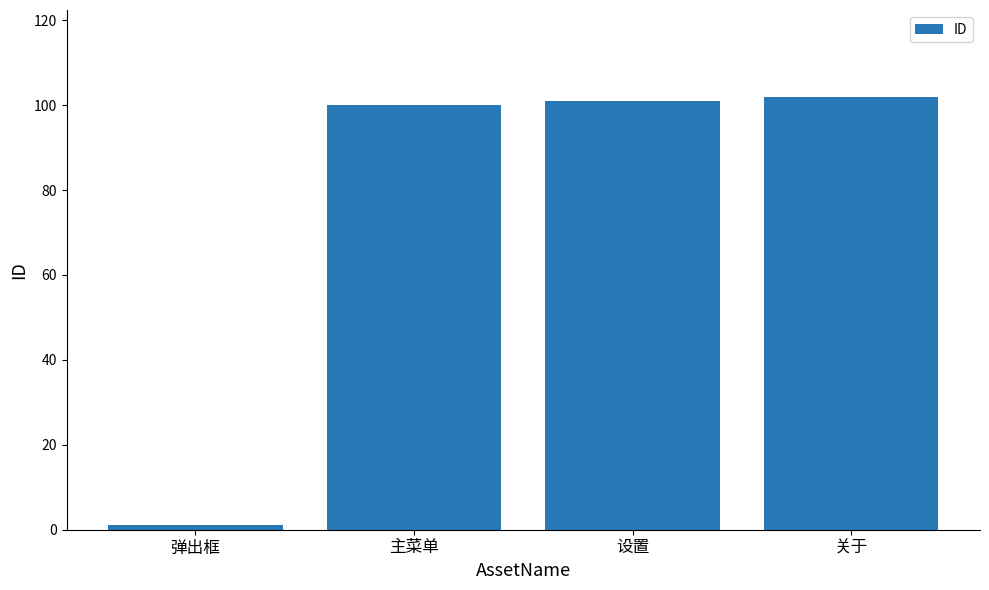

How many distinct data groups are displayed?

1